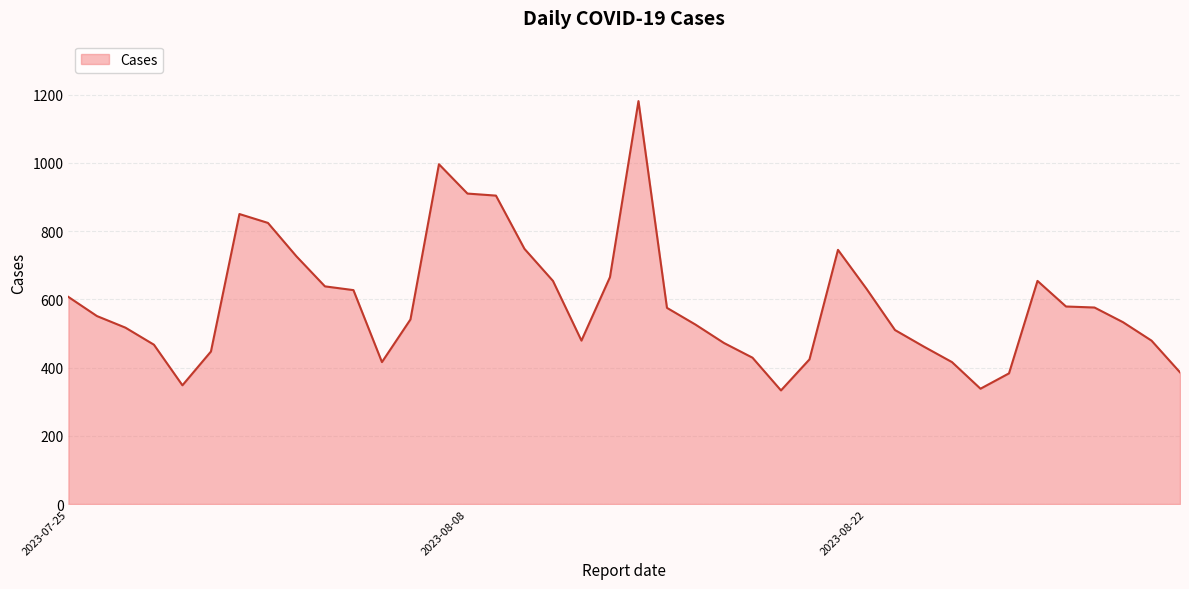

List the labels in order of value, smallest first.

2023-08-19, 2023-08-26, 2023-07-29, 2023-08-27, 2023-09-02, 2023-08-25, 2023-08-05, 2023-08-20, 2023-08-18, 2023-07-30, 2023-08-24, 2023-07-28, 2023-08-17, 2023-09-01, 2023-08-12, 2023-08-23, 2023-07-27, 2023-08-16, 2023-08-31, 2023-08-06, 2023-07-26, 2023-08-15, 2023-08-30, 2023-08-29, 2023-07-25, 2023-08-04, 2023-08-22, 2023-08-03, 2023-08-28, 2023-08-11, 2023-08-13, 2023-08-02, 2023-08-21, 2023-08-10, 2023-08-01, 2023-07-31, 2023-08-09, 2023-08-08, 2023-08-07, 2023-08-14